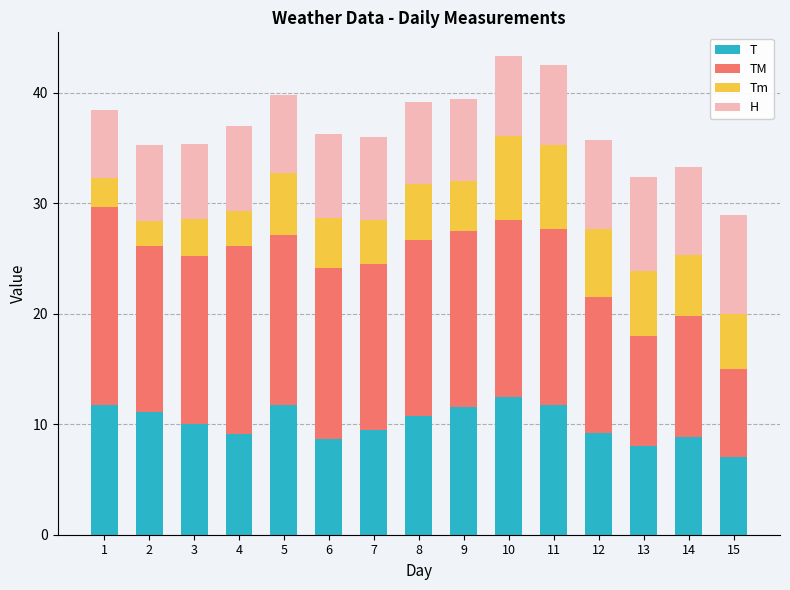

Which category has the lowest value in the T series?

15